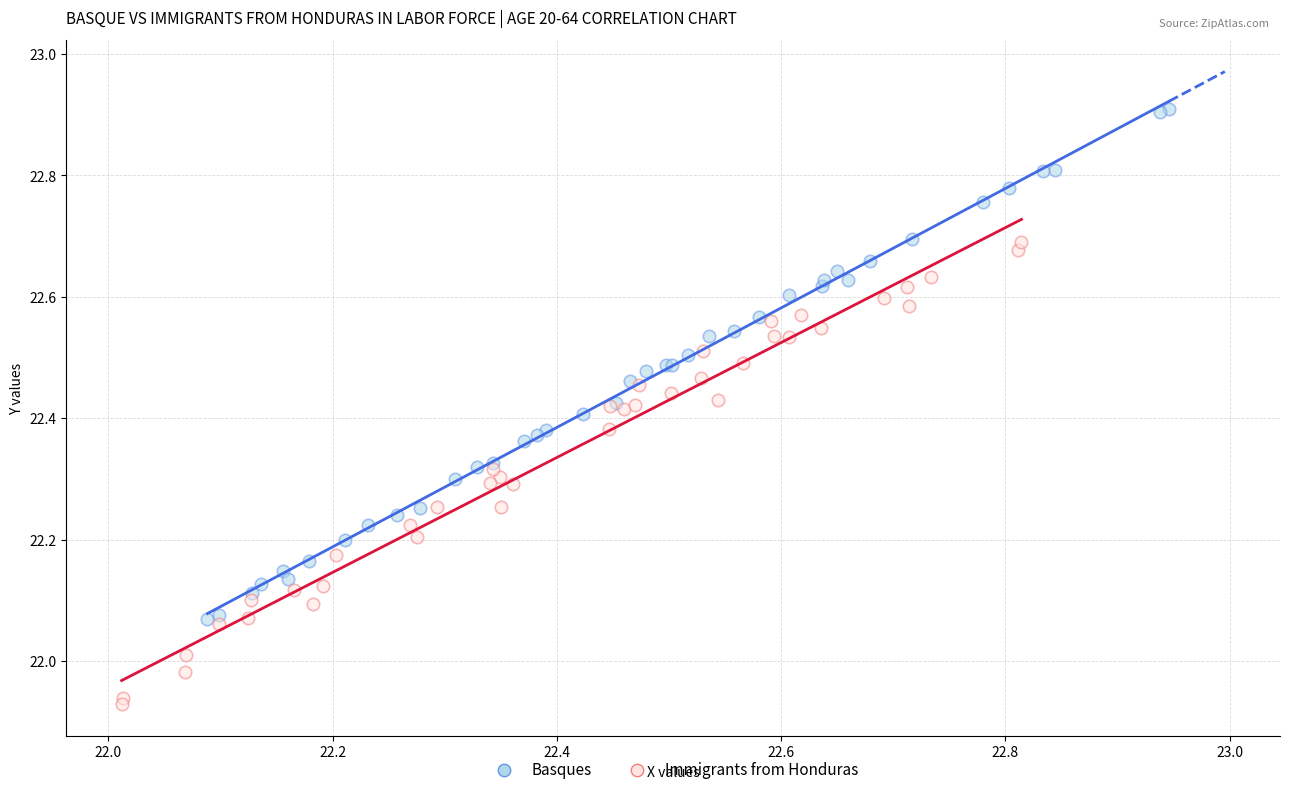

Which series has the largest Y range (max minus min)?

Basques